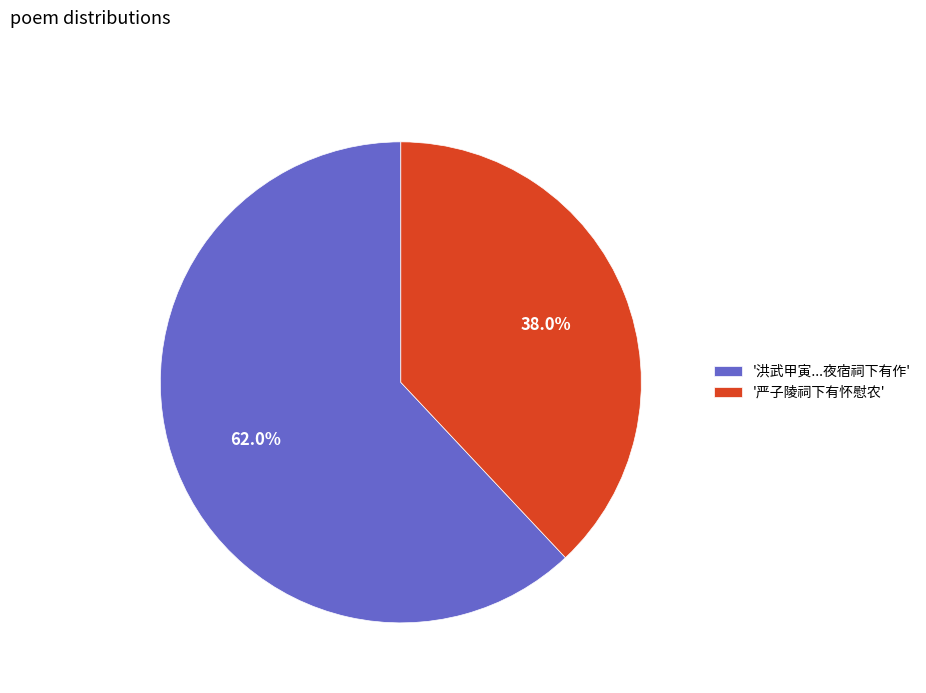

Does any single category account for the majority?

Yes